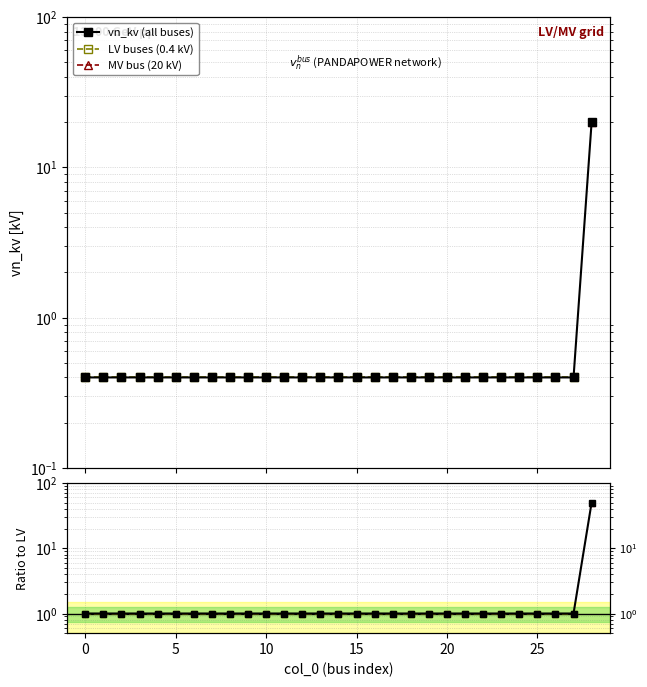

Count the number of data series in this chart.

6